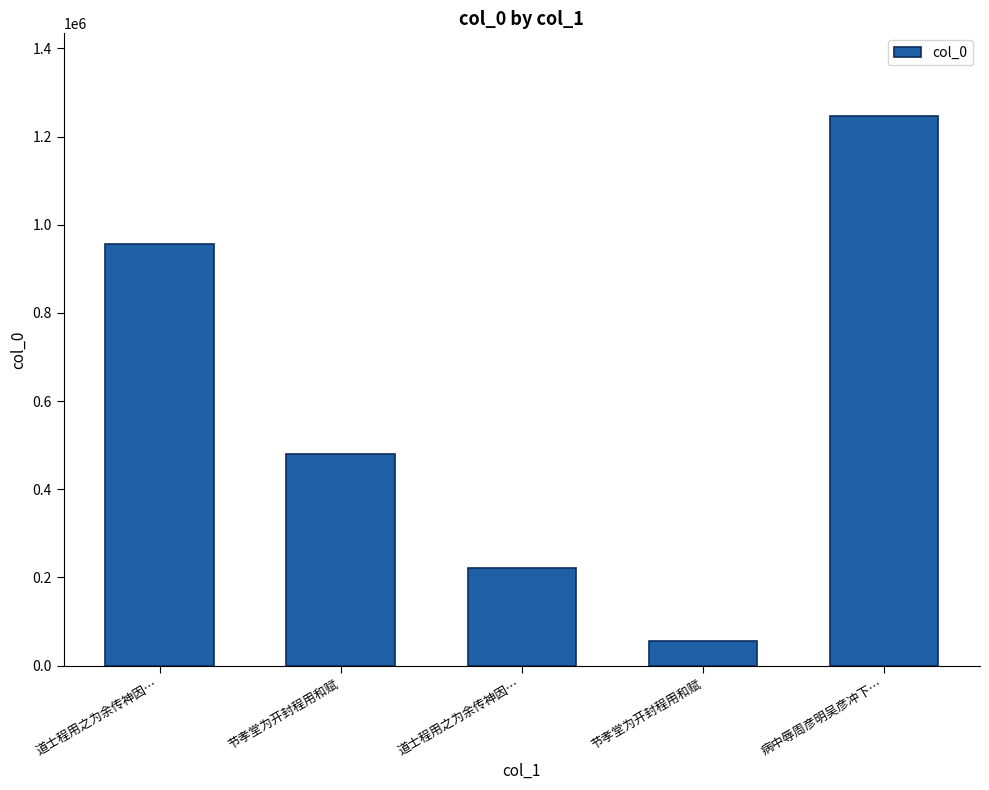

Rank the categories by value from lowest to highest.

节孝堂为开封程用和赋, 道士程用之为余传神因…, 节孝堂为开封程用和赋, 道士程用之为余传神因…, 病中辱周彦明吴彦冲下…